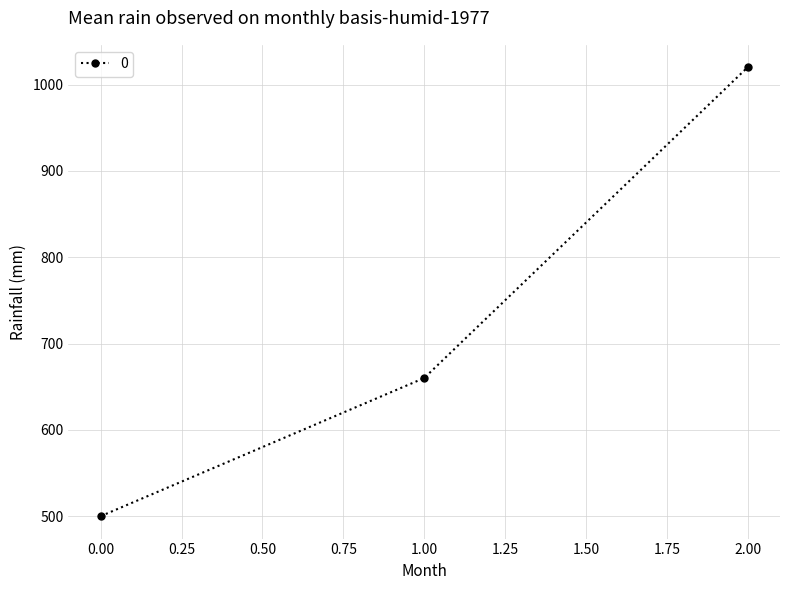

What is the difference between the second highest and minimum values?

160